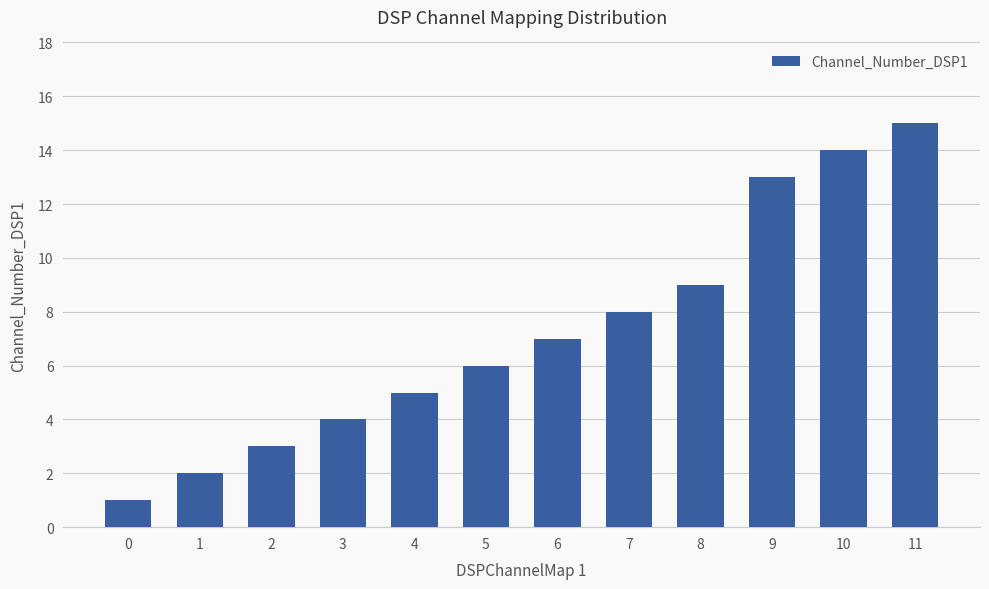

What is the difference between the values at 2 and 10?

11